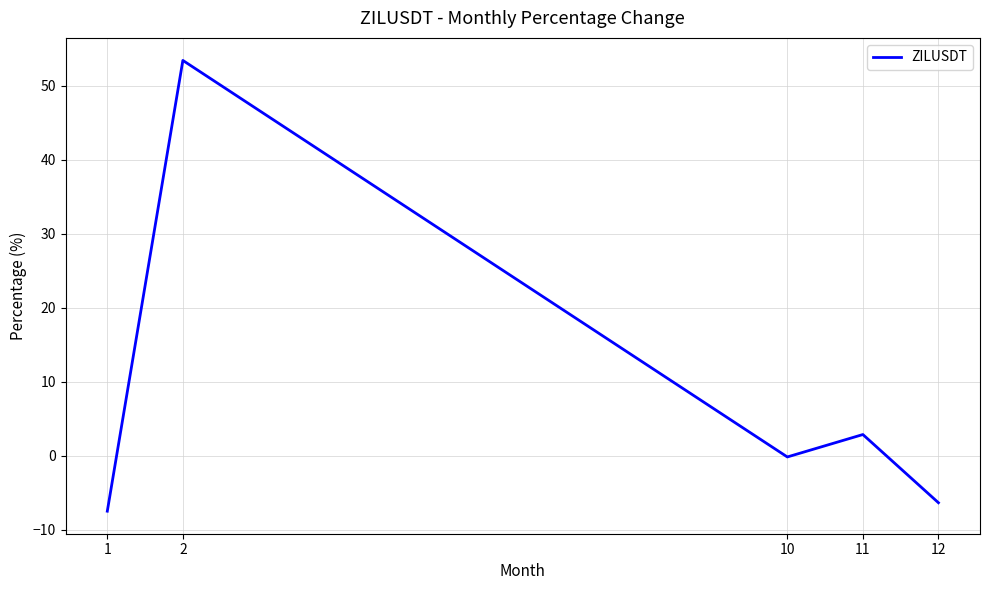

Which has a higher value, 11 or 10?

11